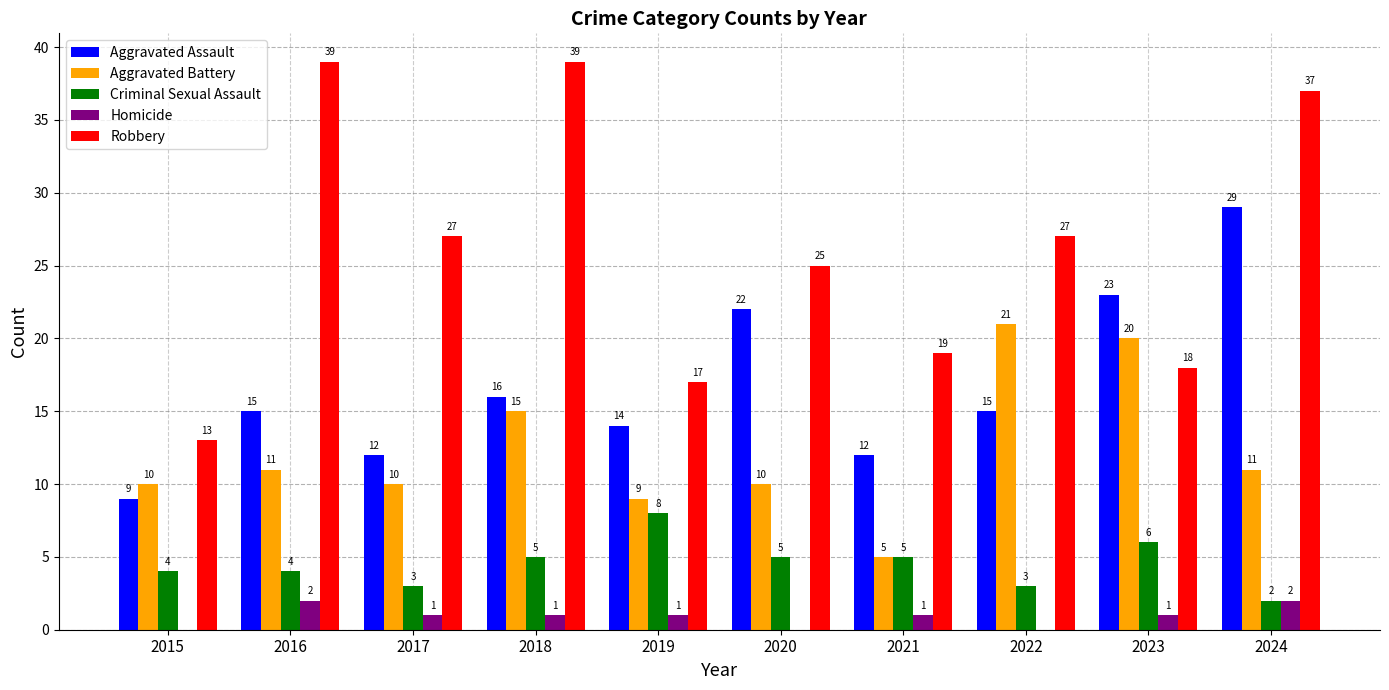

What value does the Aggravated Battery series have at 2018, to the nearest 10?

20